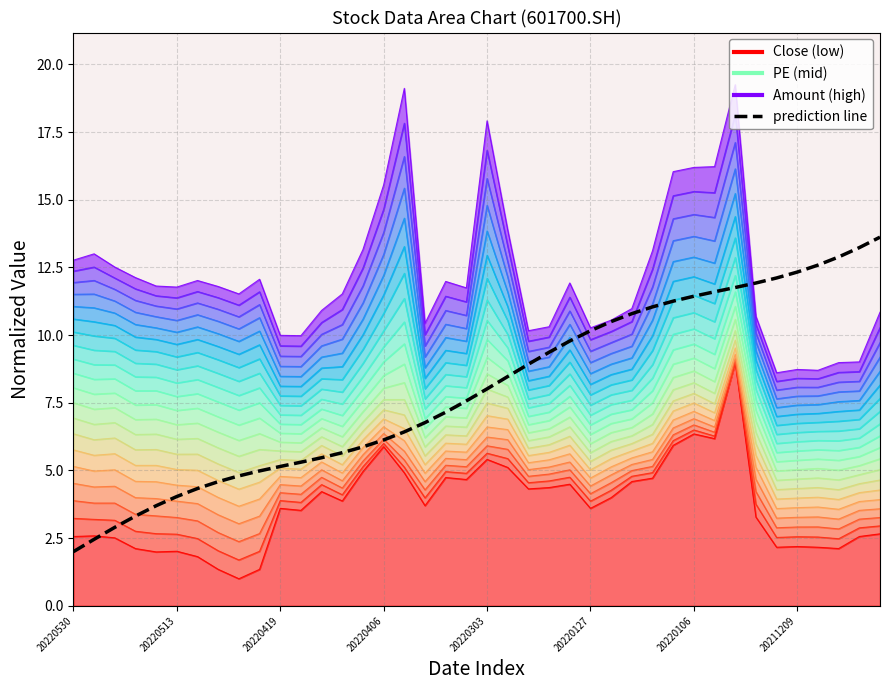

How many data points in prediction line are above 8?

20